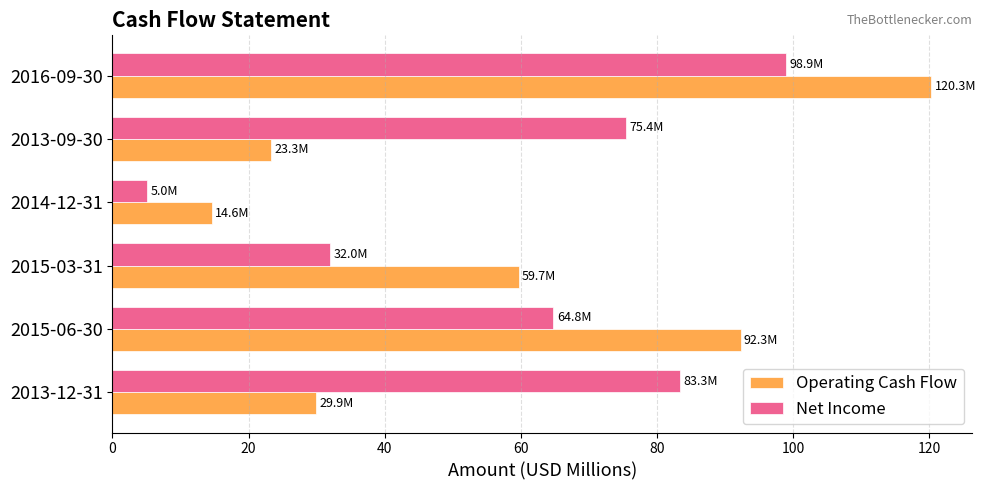

What is the average value of the Operating Cash Flow series?

56.7